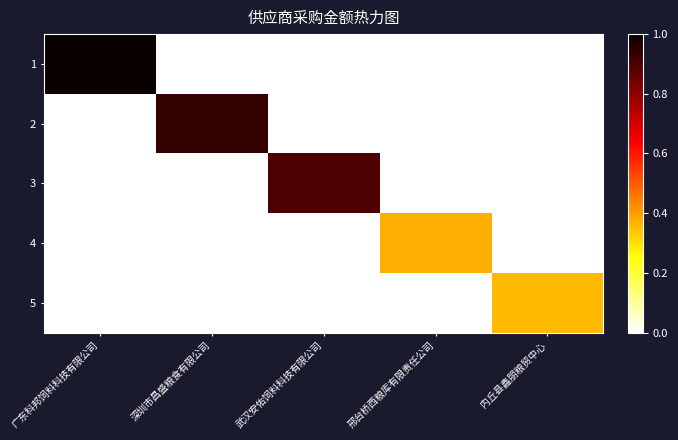

Which has a higher value, 邢台桥西粮库有限责任公司 or 广东科邦饲料科技有限公司?

广东科邦饲料科技有限公司